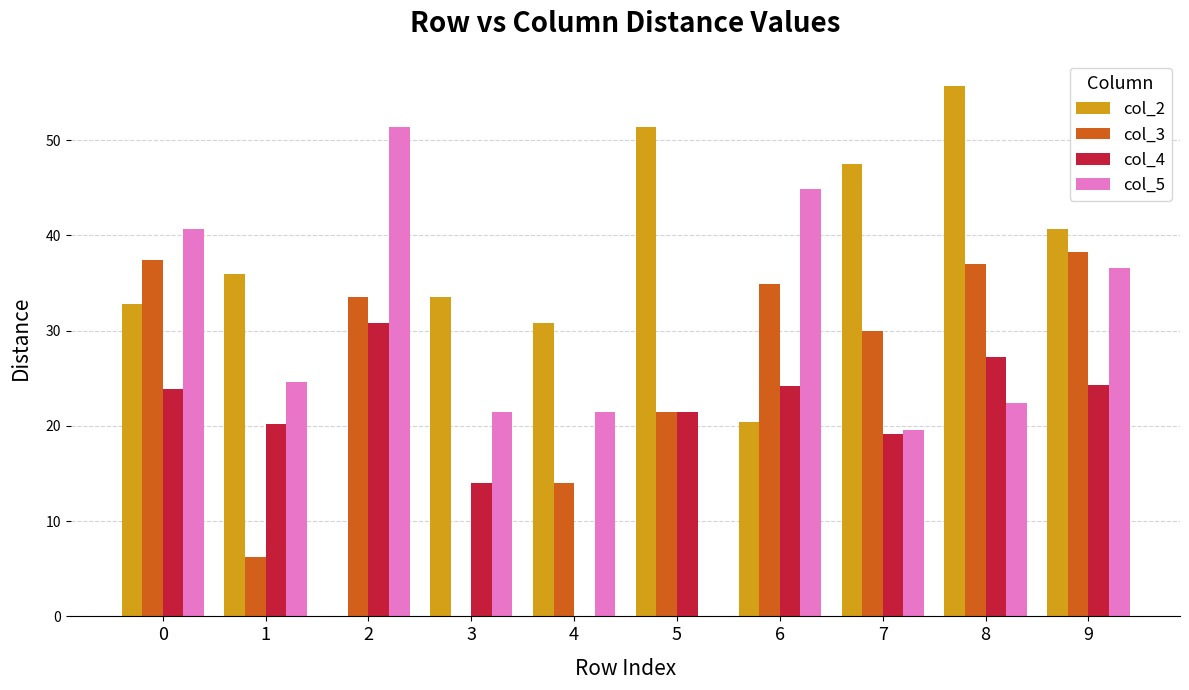

What value does the col_4 series have at 8?

27.3